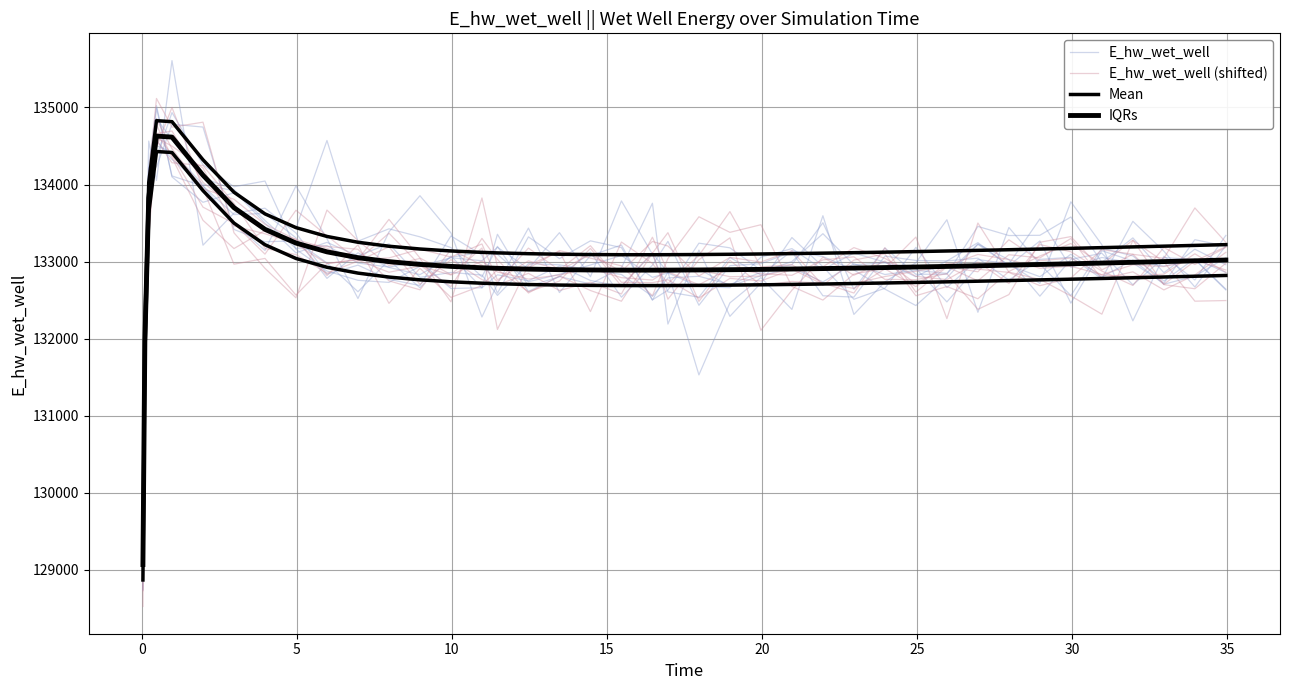

Reading right to left, extract all data points from this chart.

E_hw_wet_well: 133049.7	132811.0	132706.4	133022.0	132798.1	133095.3	132804.3	132952.2	133223.6	132847.4	132886.2	132832.6	132972.2	132736.9	132920.6	132817.4	132681.2	132901.9	132855.9	133109.1	132677.6	132755.3	132942.8	132750.7	132828.7	132661.1	132651.0	132999.8	132929.6	132981.4	133207.8	133170.4	133534.2	133936.6	134085.8	134580.1	134856.5	133923.1	131949.2	129144.8
E_hw_wet_well (shifted): 132890.9	133018.9	132935.7	132958.4	132830.9	132939.6	132913.7	133027.1	133092.8	132945.0	132874.3	132806.5	132717.0	132705.8	132901.8	132812.5	132804.1	132891.2	132889.1	132760.6	132791.8	132911.0	132827.1	132773.6	132865.4	133006.9	132826.7	132942.6	132861.8	133019.4	133171.8	133285.7	133484.1	133808.7	133945.2	134464.5	134849.1	133697.8	132011.4	129051.9
IQRs: 132820.2	132810.2	132800.3	132790.7	132781.2	132771.9	132762.9	132754.2	132745.8	132737.7	132730.0	132722.7	132715.9	132709.6	132704.0	132699.0	132694.9	132691.8	132689.8	132689.3	132689.5	132691.5	132695.7	132702.7	132713.1	132719.9	132738.0	132763.5	132799.4	132850.9	132926.4	133040.8	133219.1	133499.7	133920.9	134415.3	134428.0	133626.0	131770.0	128870.3
Mean: 133020.2	133010.2	133000.3	132990.7	132981.2	132971.9	132962.9	132954.2	132945.8	132937.7	132930.0	132922.7	132915.9	132909.6	132904.0	132899.0	132894.9	132891.8	132889.8	132889.3	132889.5	132891.5	132895.7	132902.7	132913.1	132919.9	132938.0	132963.5	132999.4	133050.9	133126.4	133240.8	133419.1	133699.7	134120.9	134615.3	134628.0	133826.0	131970.0	129070.3